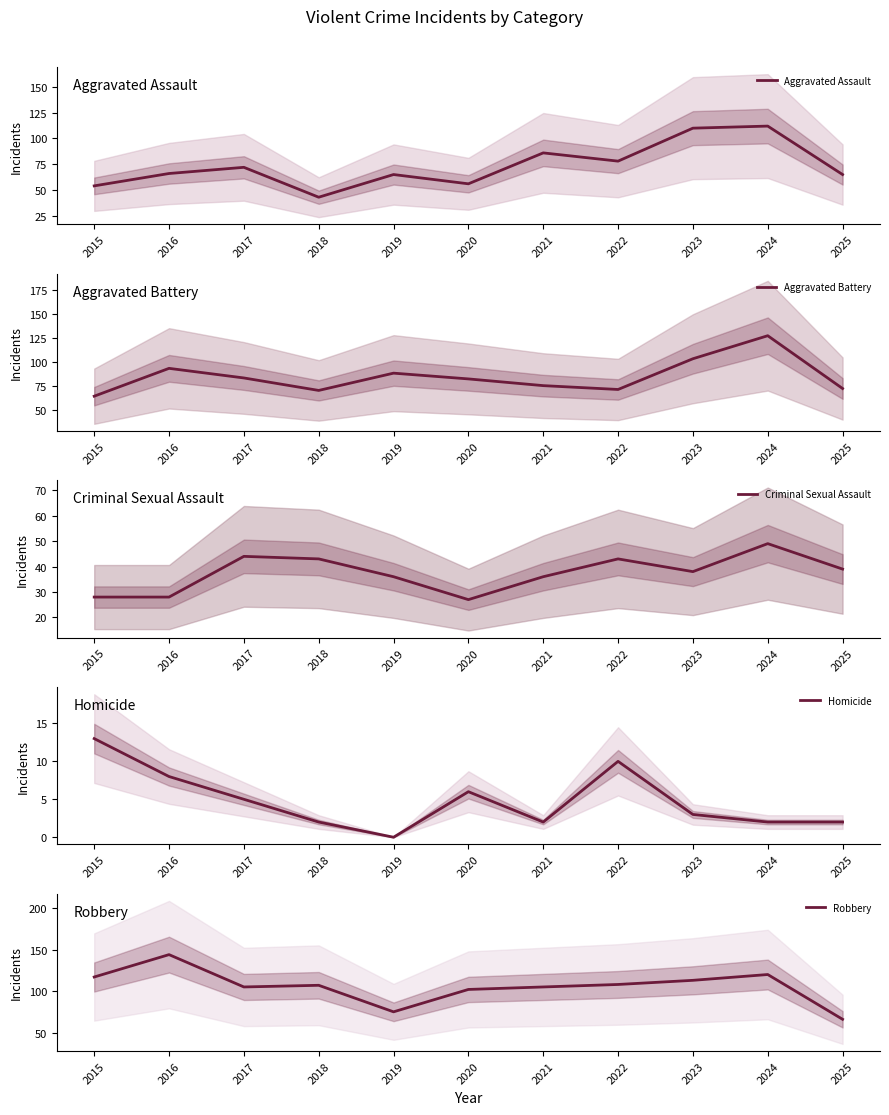

True or false: Aggravated Battery has a value of 197 at 2024.

False